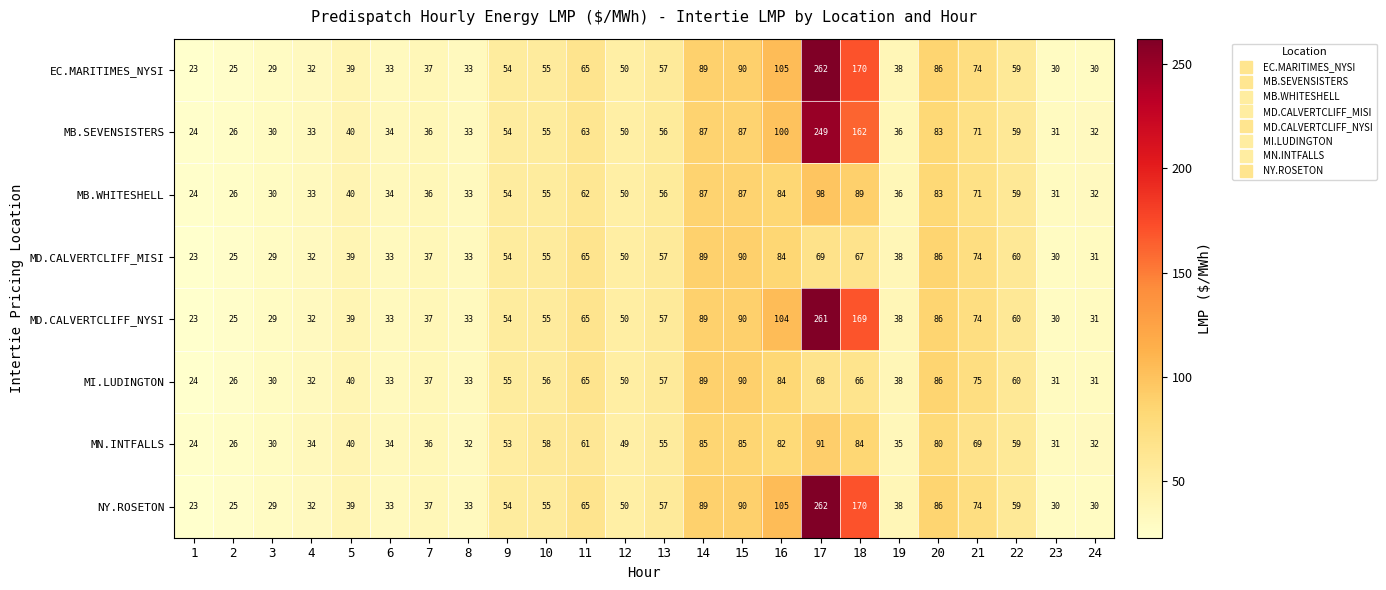

What is the approximate value of MN.INTFALLS at 18, to the nearest 10?

80